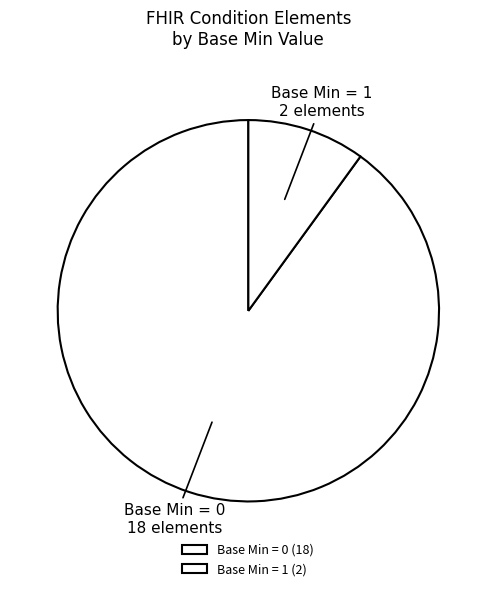

How many slices are in this pie chart?

2